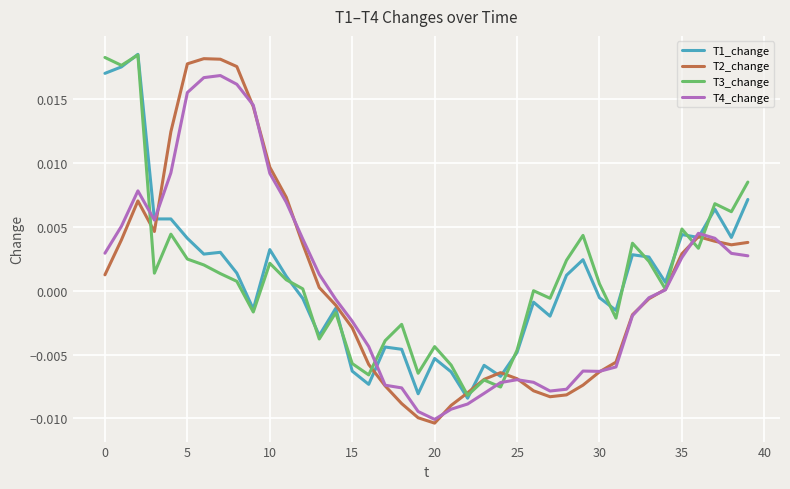

Which series has the widest spread of values?

T2_change